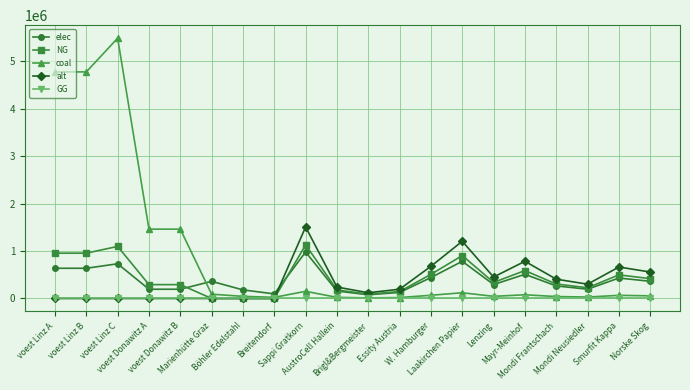

The coal series shows 55734.6 at Norske Skog. True or false?

True